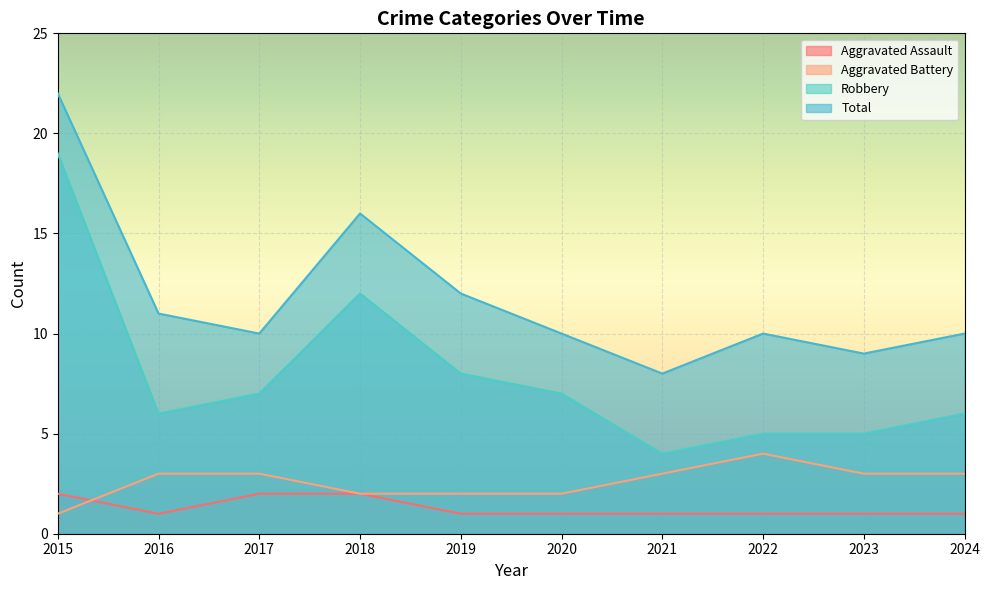

True or false: Robbery and Aggravated Assault cross at least once.

False